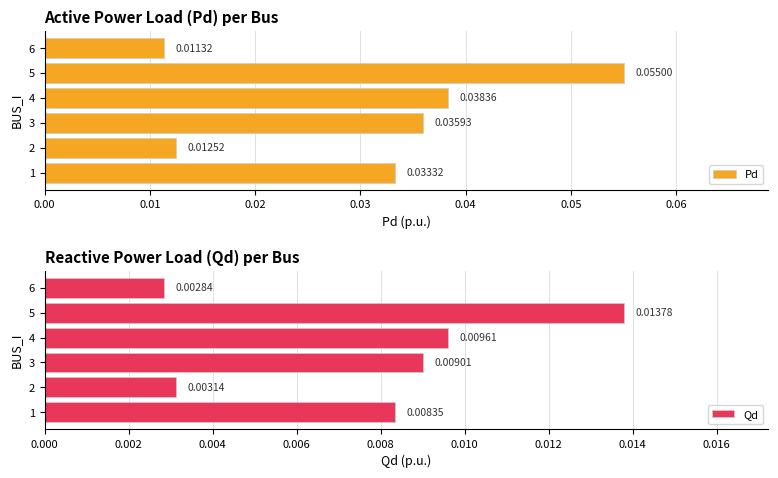

Reading left to right, extract all data points from this chart.

Pd: 0.0	0.0	0.0	0.0	0.1	0.0
Qd: 0.0	0.0	0.0	0.0	0.0	0.0